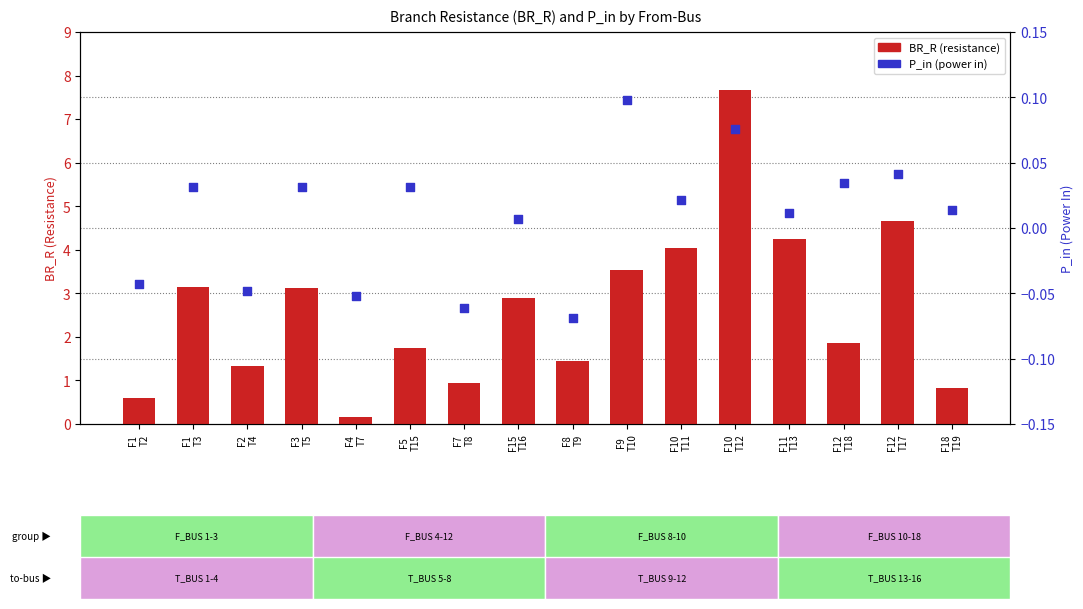

Which series reaches the minimum Y coordinate?

P_in